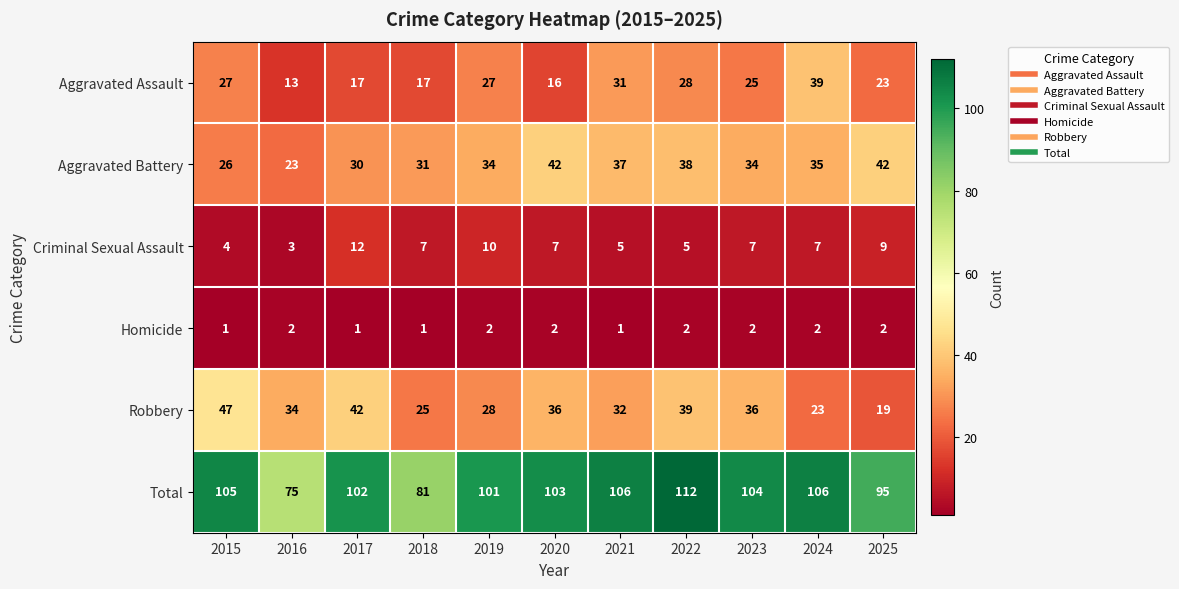

What value does the Aggravated Assault series have at 2018, to the nearest 10?

20